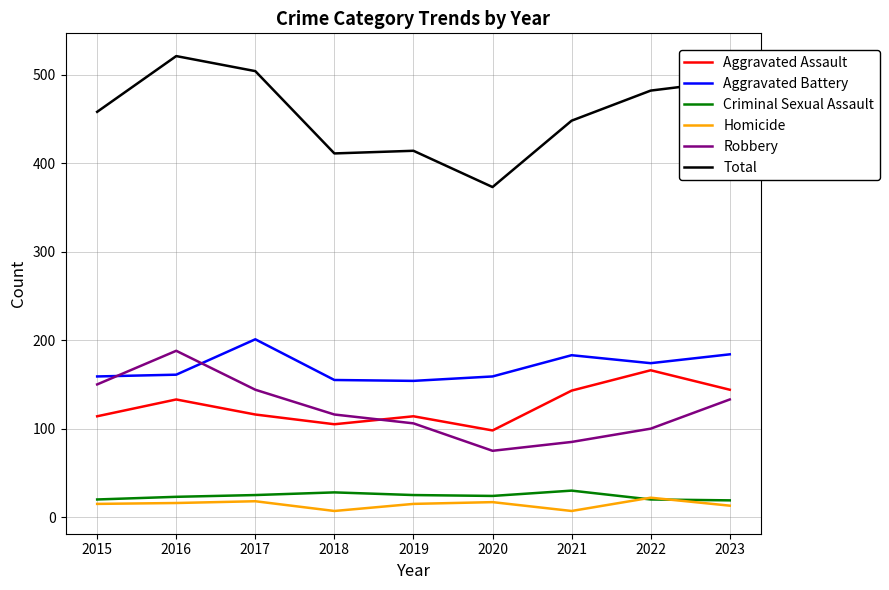

At which category does the chart reach its peak across all series?

2016